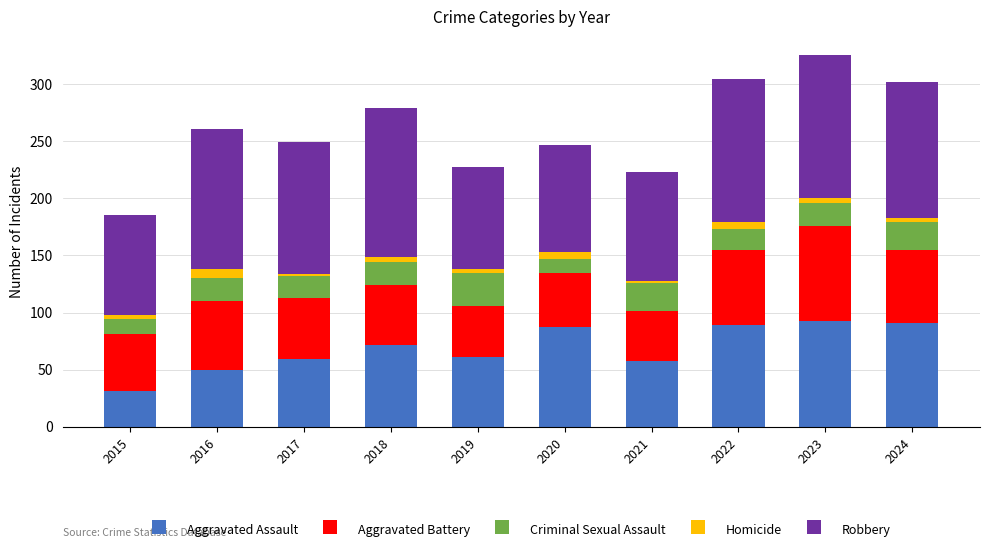

How many distinct data groups are displayed?

5